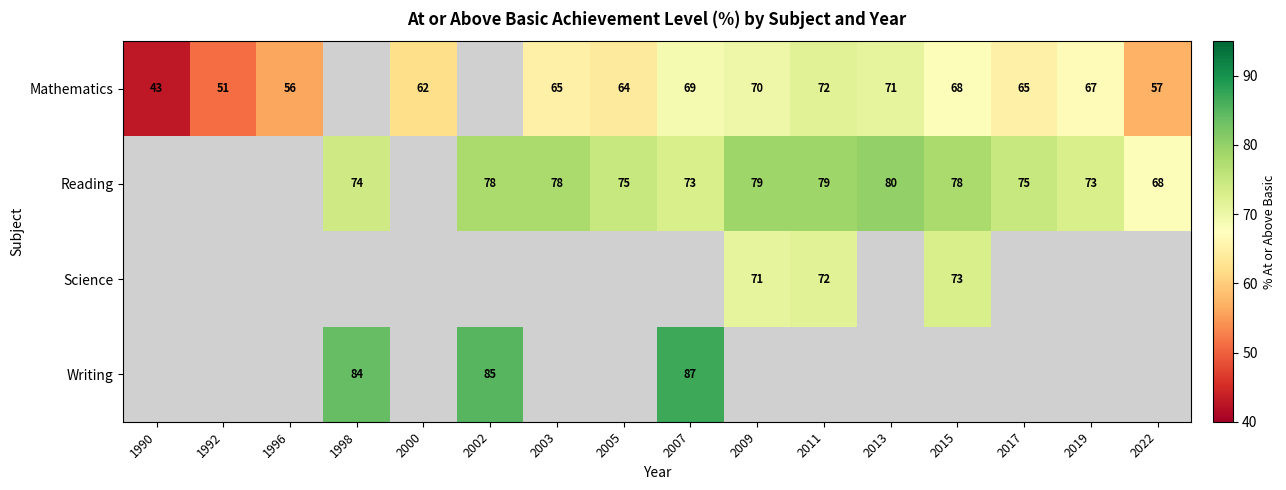

True or false: Mathematics has a value of 21 at 1992.

False